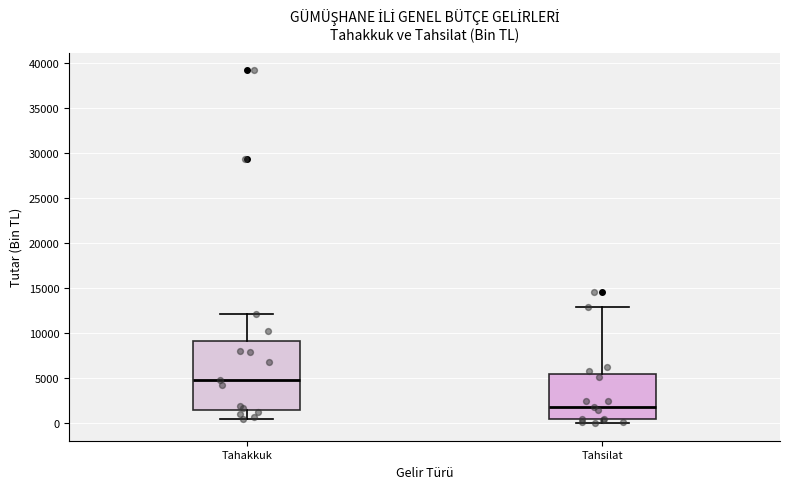

Reading left to right, read every box against the y-axis: the position of its median line, the range the box covers, and the ends of its whiskers. The values are not printed on the chart, so give them approximately, as read against the axis.

Tahakkuk: median 5000, box 1500 to 9000, whiskers 500 to 12000
Tahsilat: median 2000, box 500 to 5500, whiskers 0 to 13000